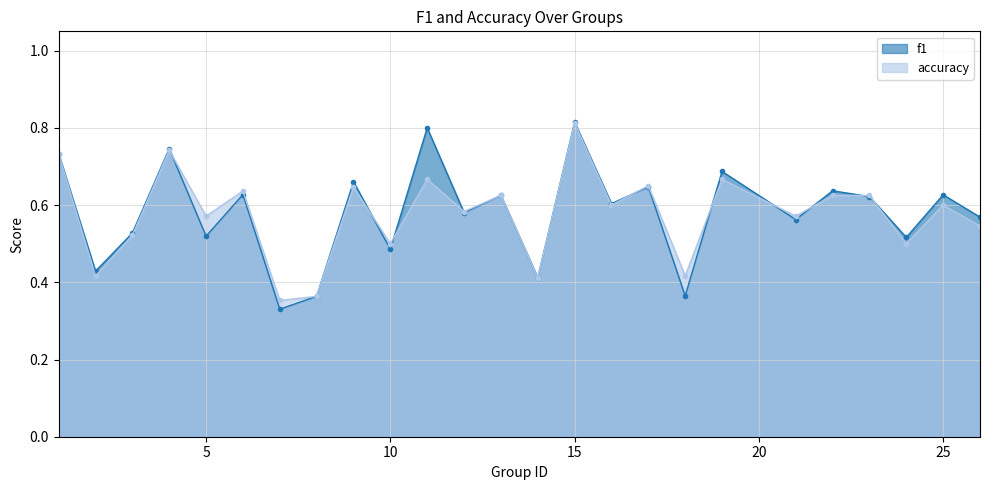

Rank the series by their average value, from highest to lowest.

f1, accuracy